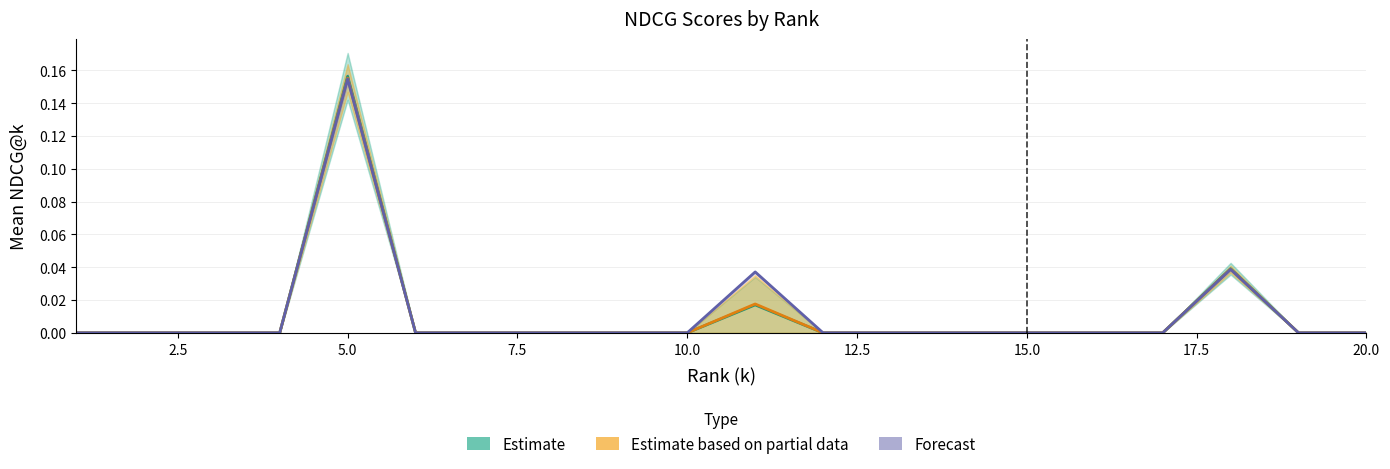

True or false: NDCG@18 has a value of 0.0 at 14.

True